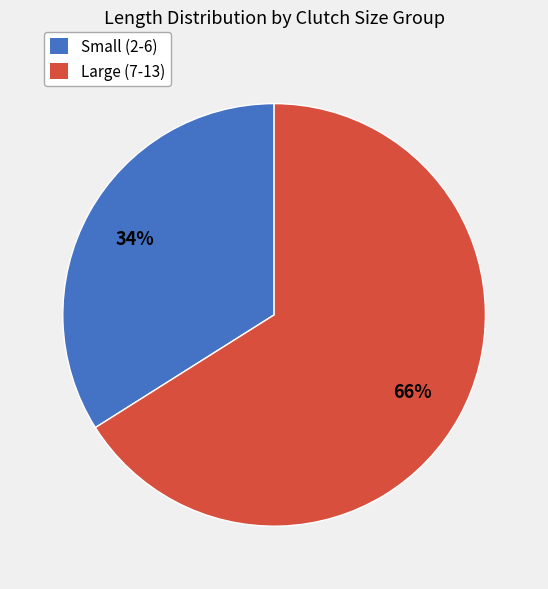

Does any single category account for the majority?

Yes